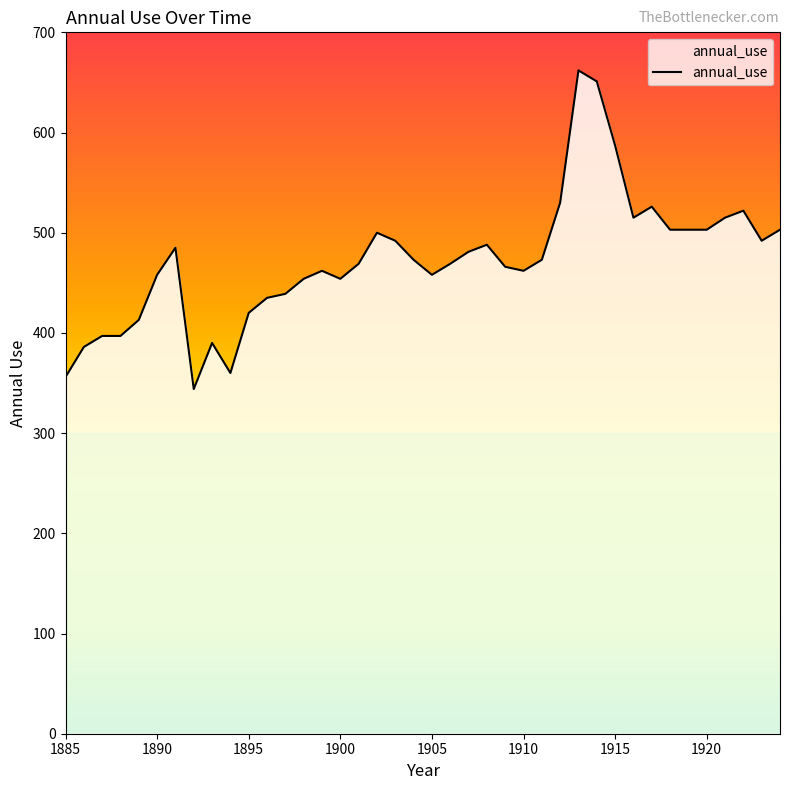

Reading right to left, what are all the values shown in this chart?

503	492	522	515	503	503	503	526	515	587	651	662	530	473	462	466	488	481	469	458	473	492	500	469	454	462	454	439	435	420	360	390	344	485	458	413	397	397	386	356